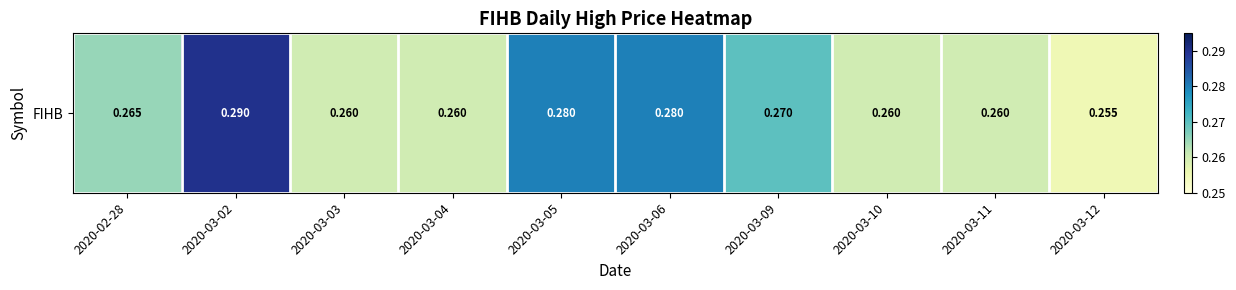

List the labels in order of value, largest first.

2020-03-02, 2020-03-05, 2020-03-06, 2020-03-09, 2020-02-28, 2020-03-03, 2020-03-04, 2020-03-10, 2020-03-11, 2020-03-12